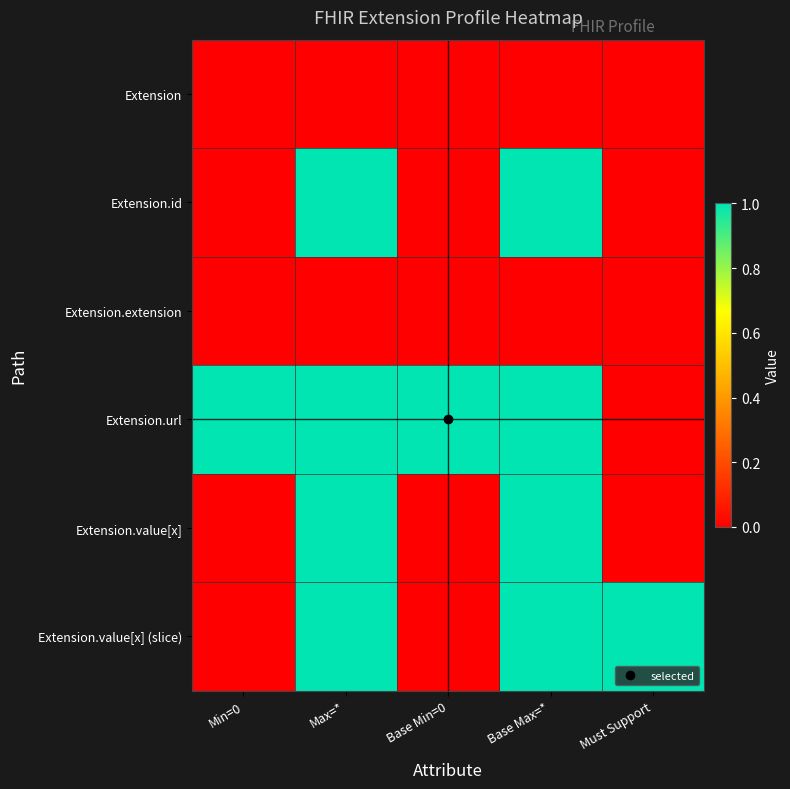

Rank the series by their maximum value, from lowest to highest.

Extension, Extension.extension, Extension.id, Extension.url, Extension.value[x], Extension.value[x] (slice)